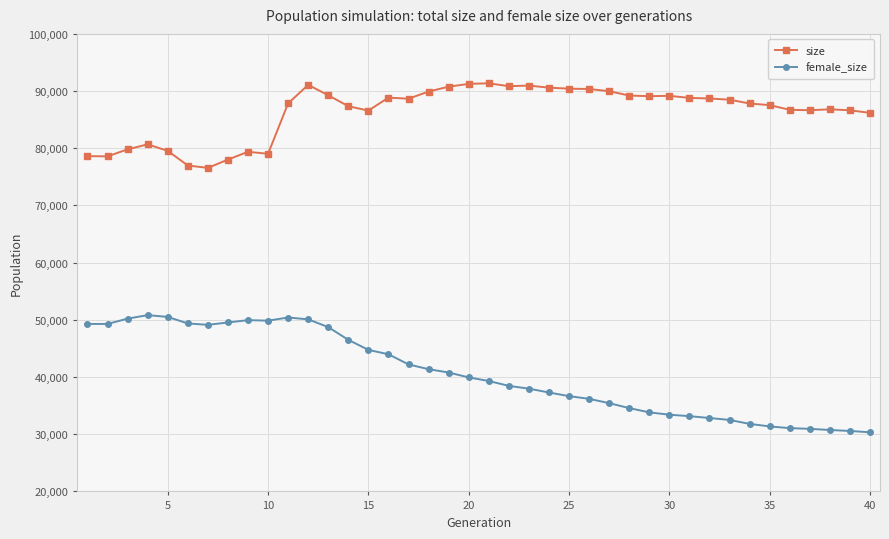

What is the difference between the maximum and minimum values in the size series?

14790